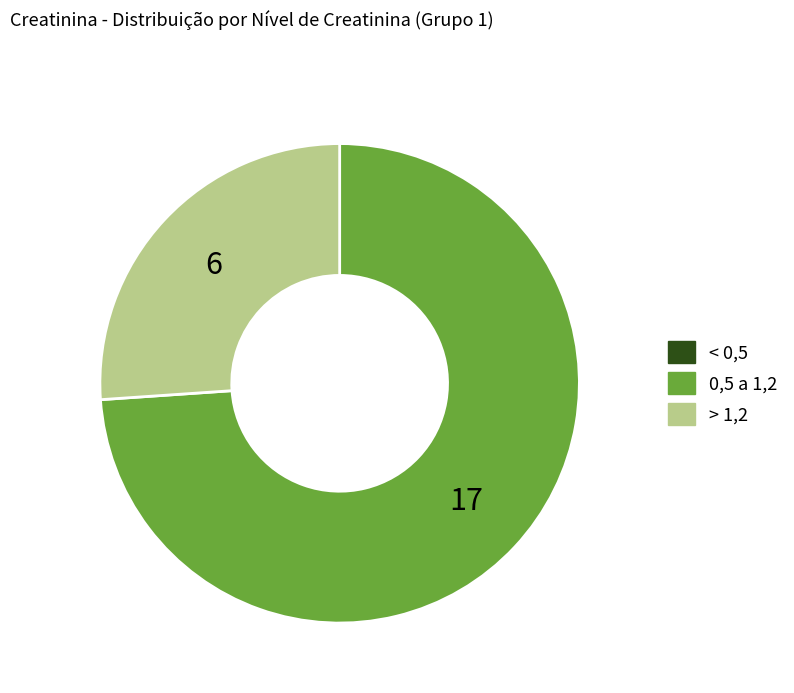

Is the sum of 0,5 a 1,2 and > 1,2 greater than half?

Yes